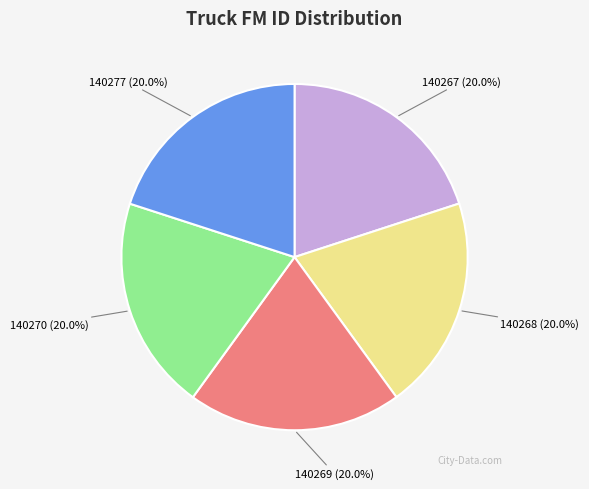

Is 140269 the majority of the pie?

No